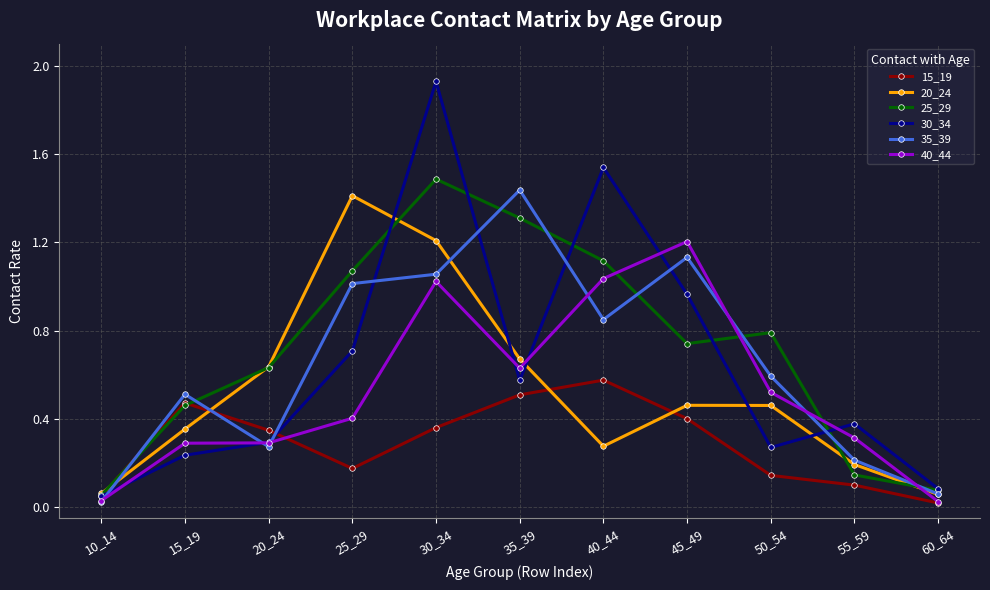

How many interior local valleys does the 30_34 series have?

2